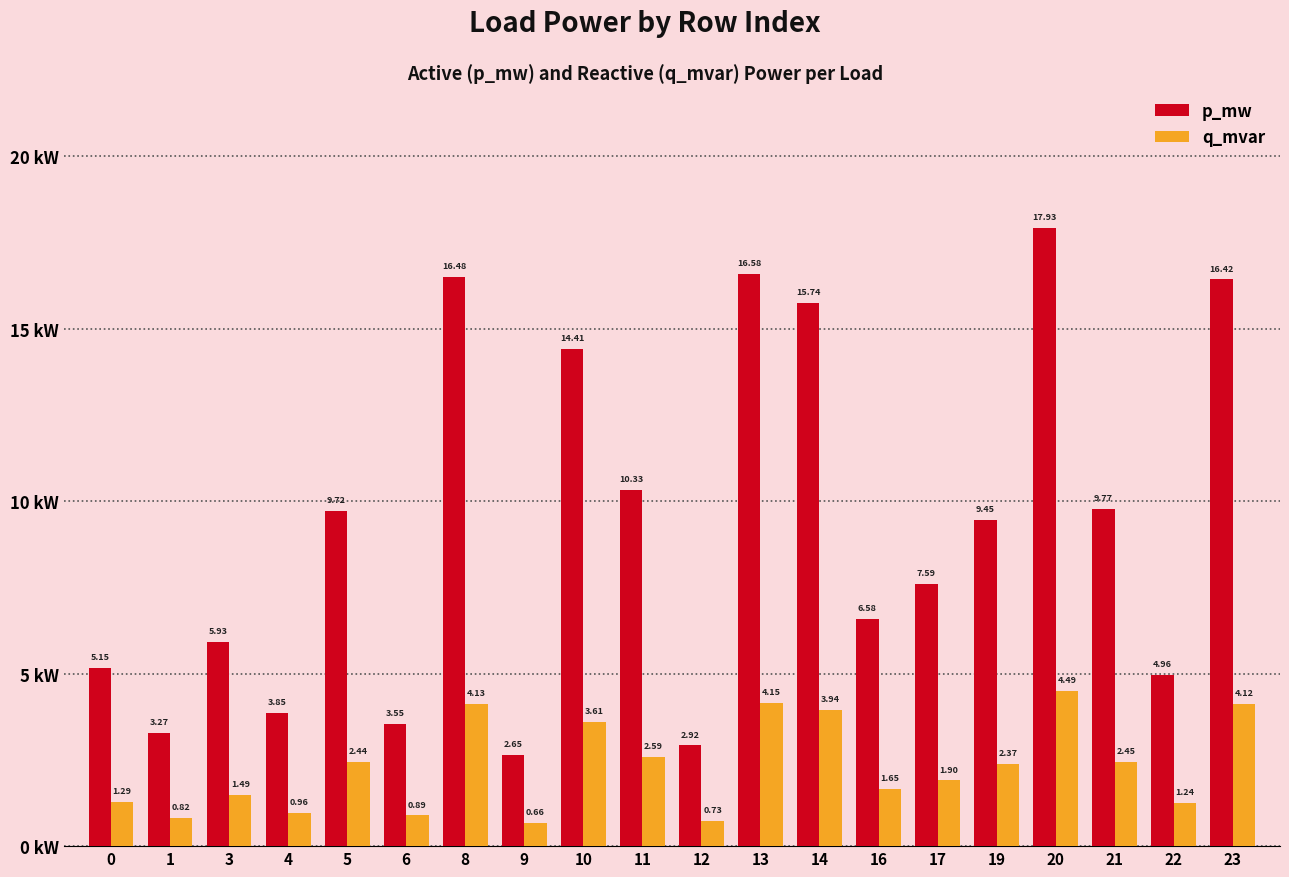

What are all the series names shown in the legend?

p_mw, q_mvar